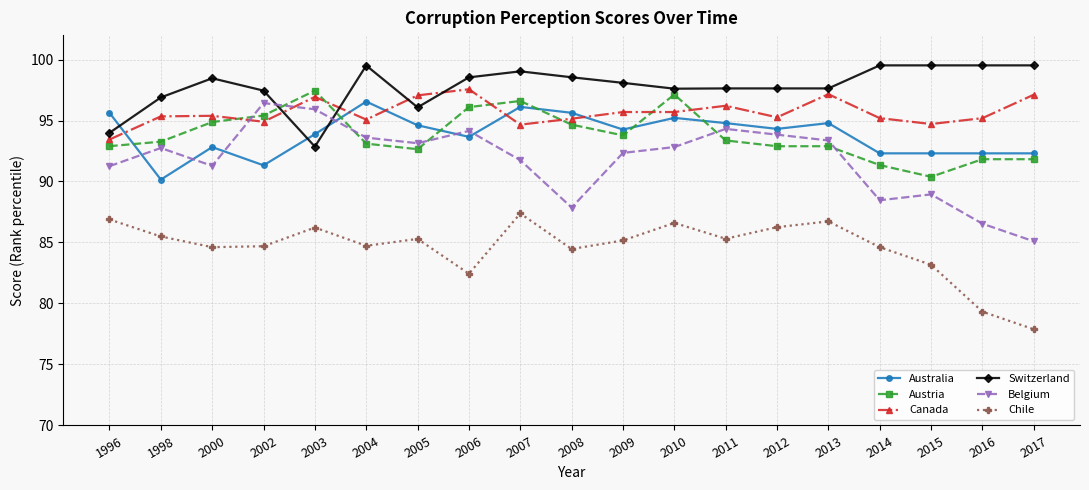

True or false: Chile and Australia cross at least once.

False